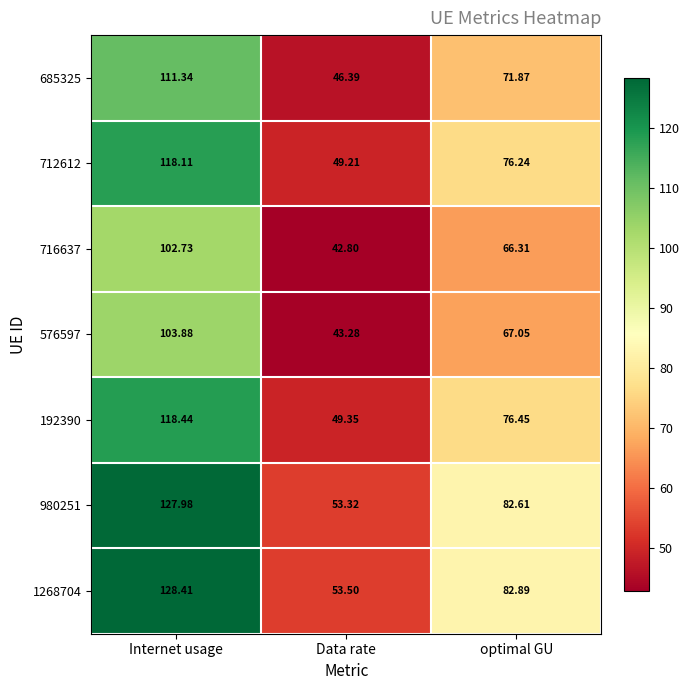

Which series has the widest spread of values?

1268704